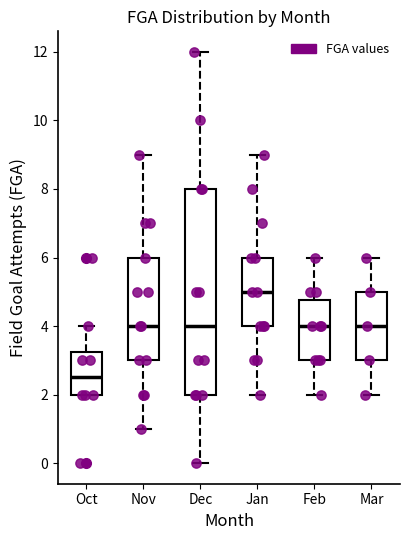

Reading left to right, transcribe this box plot: for each box, give where its median line is, the range the box spans, and where its two whiskers end, as read against the y-axis. The values are not printed on the chart, so give them approximately, as read against the axis.

Oct: median 2.6, box 2.0 to 3.2, whiskers 2.0 to 4.0
Nov: median 4.0, box 3.0 to 6.0, whiskers 1.0 to 9.0
Dec: median 4.0, box 2.0 to 8.0, whiskers 0.0 to 12.0
Jan: median 5.0, box 4.0 to 6.0, whiskers 2.0 to 9.0
Feb: median 4.0, box 3.0 to 4.8, whiskers 2.0 to 6.0
Mar: median 4.0, box 3.0 to 5.0, whiskers 2.0 to 6.0